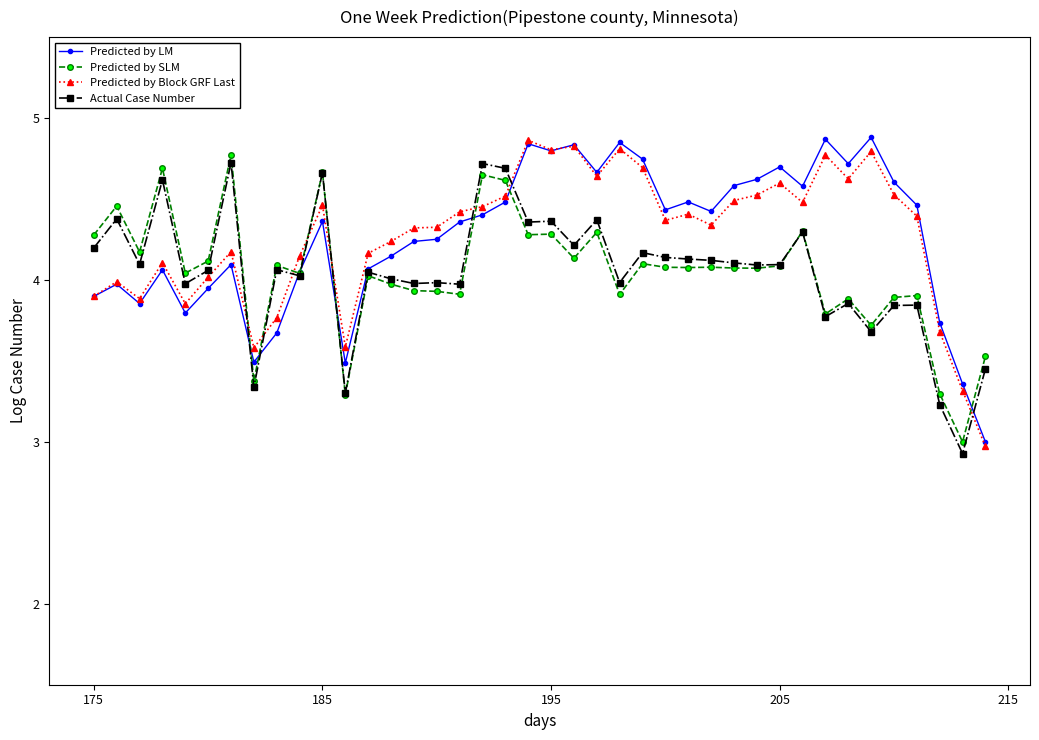

How many data points does each series have?

40